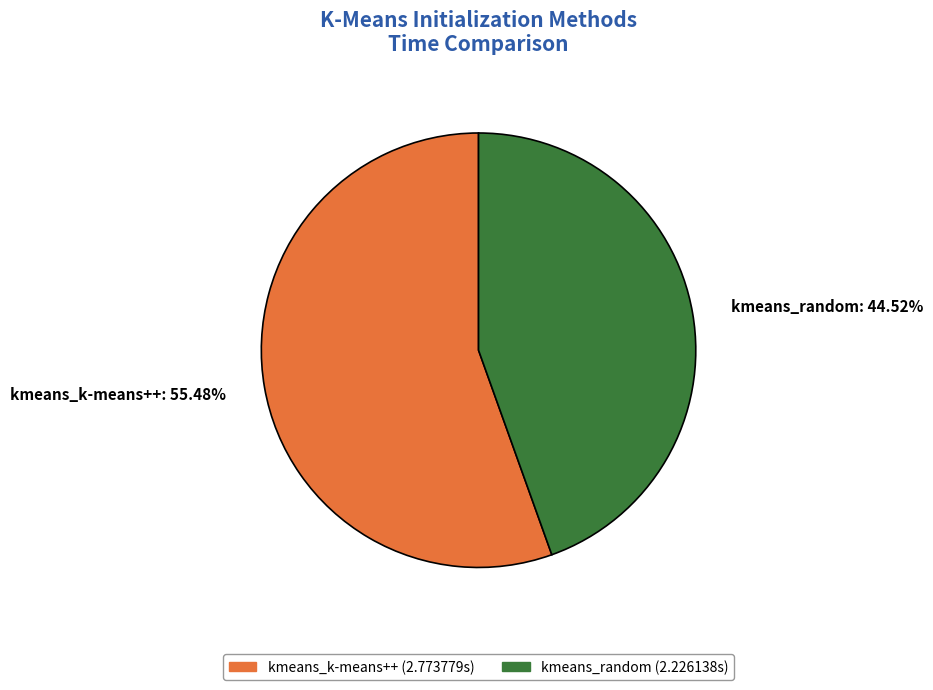

What is the ratio of the value at kmeans_random to the value at kmeans_k-means++?

0.8